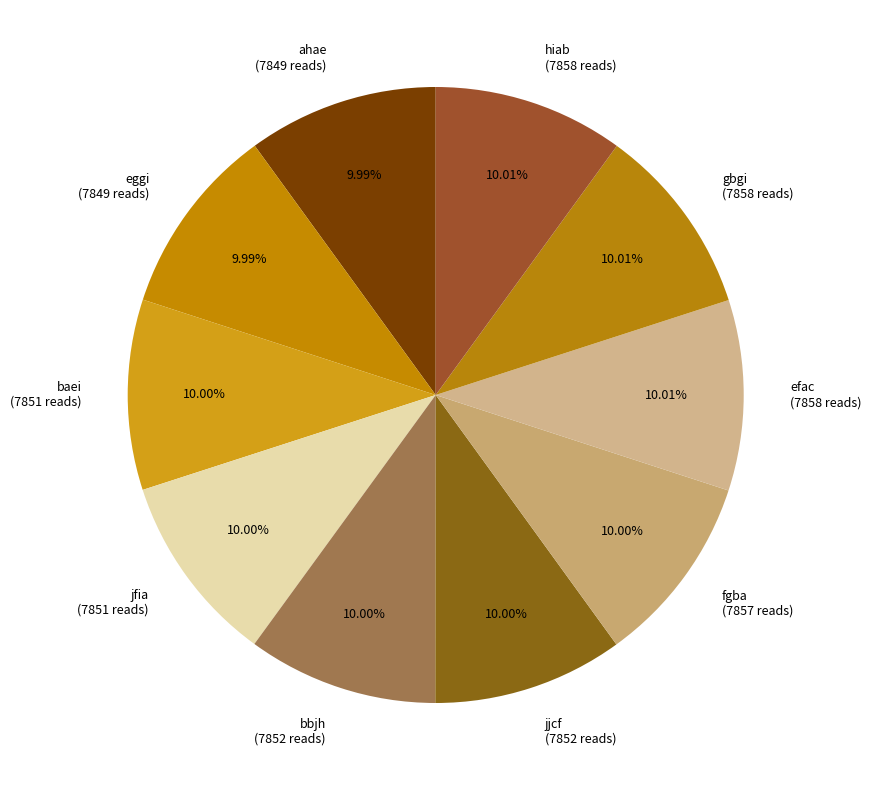

True or false: gbgi accounts for 10% of the total.

True